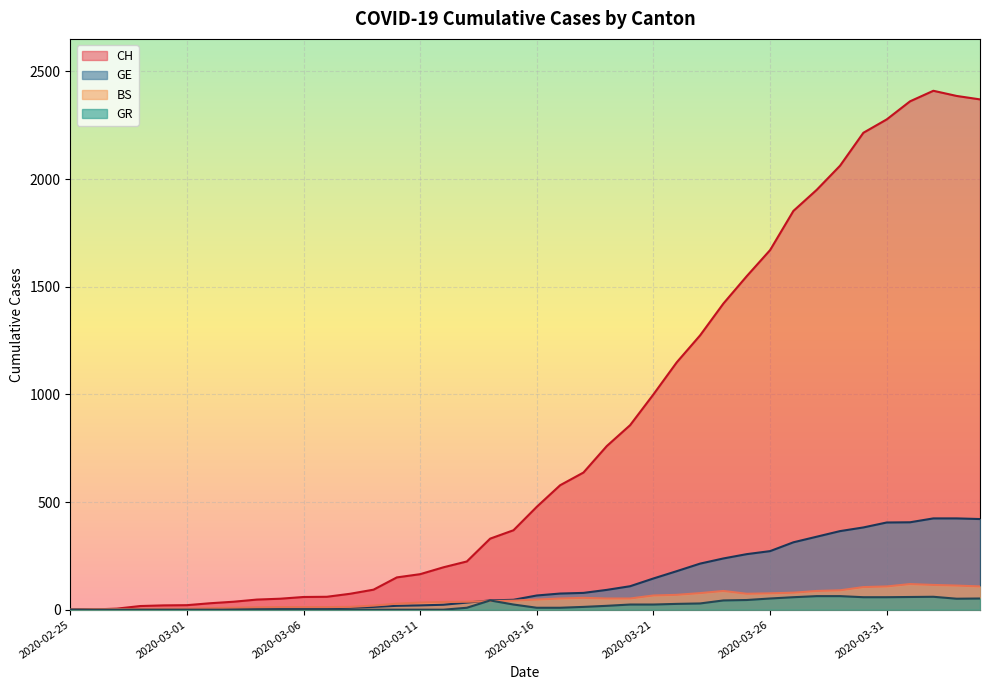

Rank the series by their maximum value, from highest to lowest.

CH, GE, BS, GR